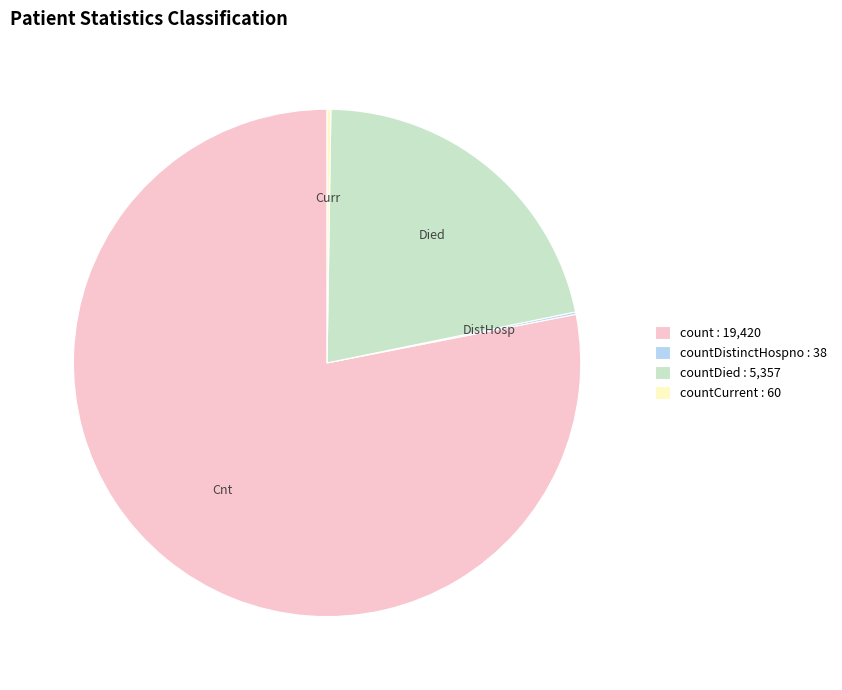

Which has a higher value, count : 19,420 or countDied : 5,357?

count : 19,420